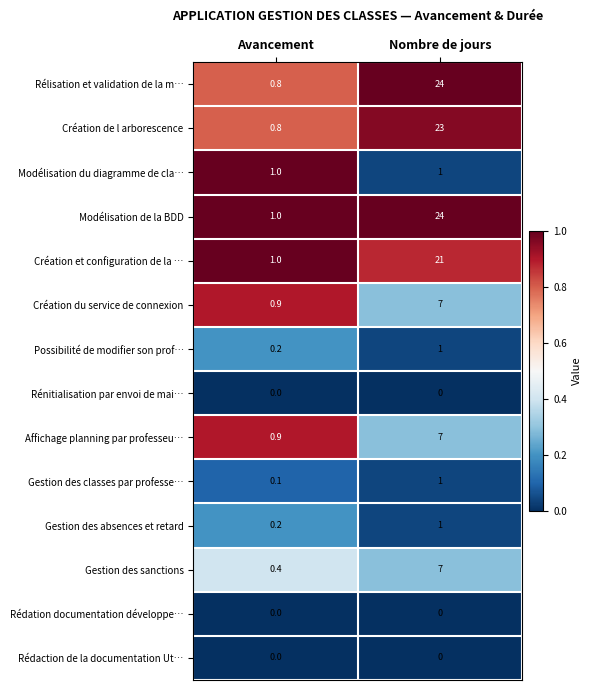

Rank the categories by Rélisation et validation de la m… value from highest to lowest.

Nombre de jours, Avancement